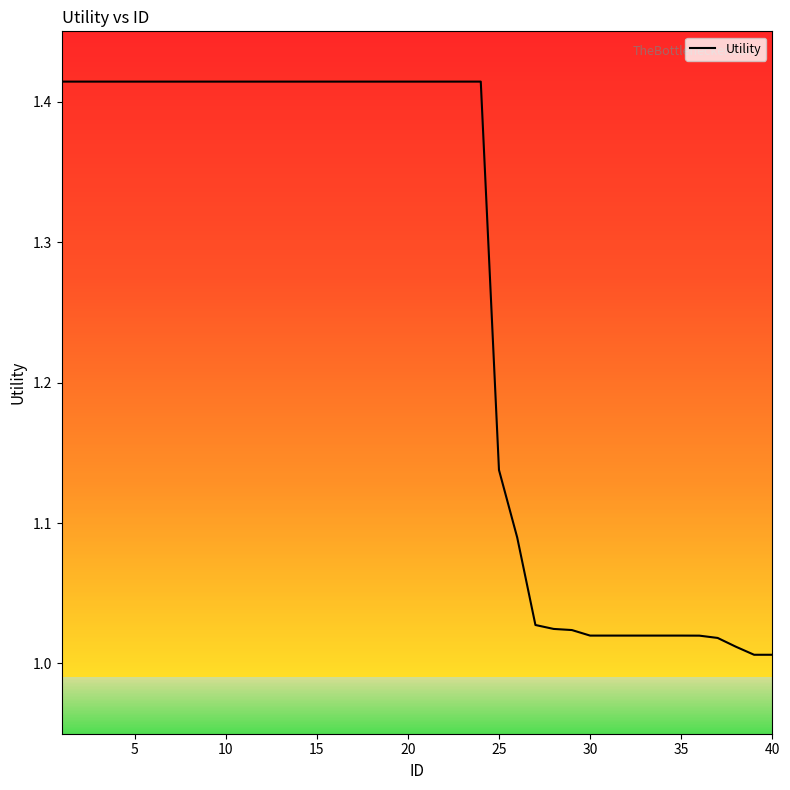

How many categories are shown in the chart?

40